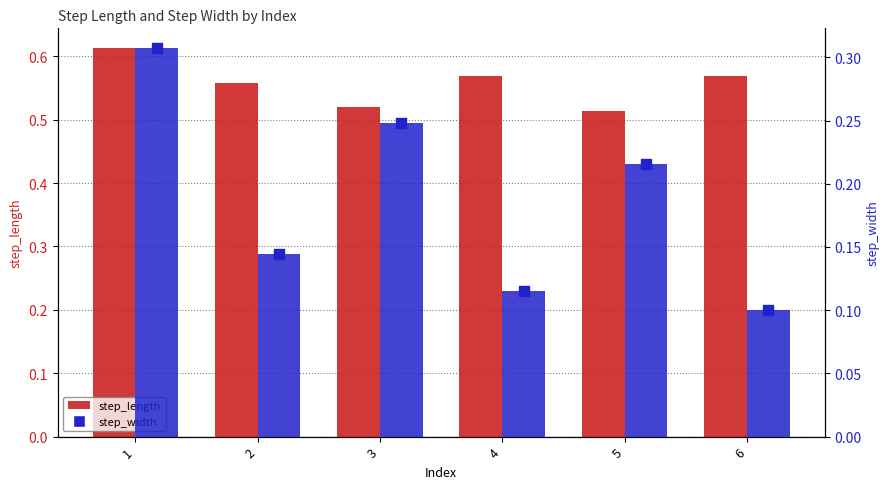

At how many categories does at least one series exceed 0?

6